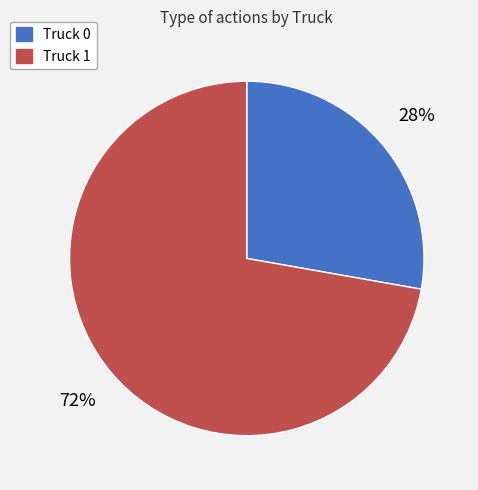

Which category has the biggest portion of the pie?

Truck 1